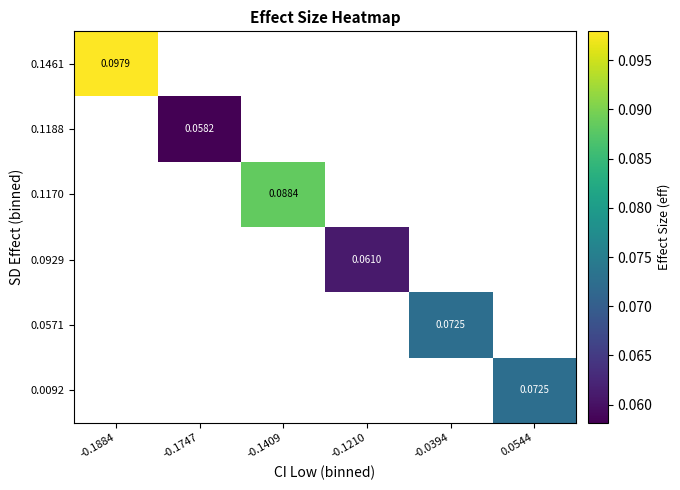

List the labels in order of 0.1170 value, smallest first.

-0.1884, -0.1747, -0.1409, -0.1210, -0.0394, 0.0544